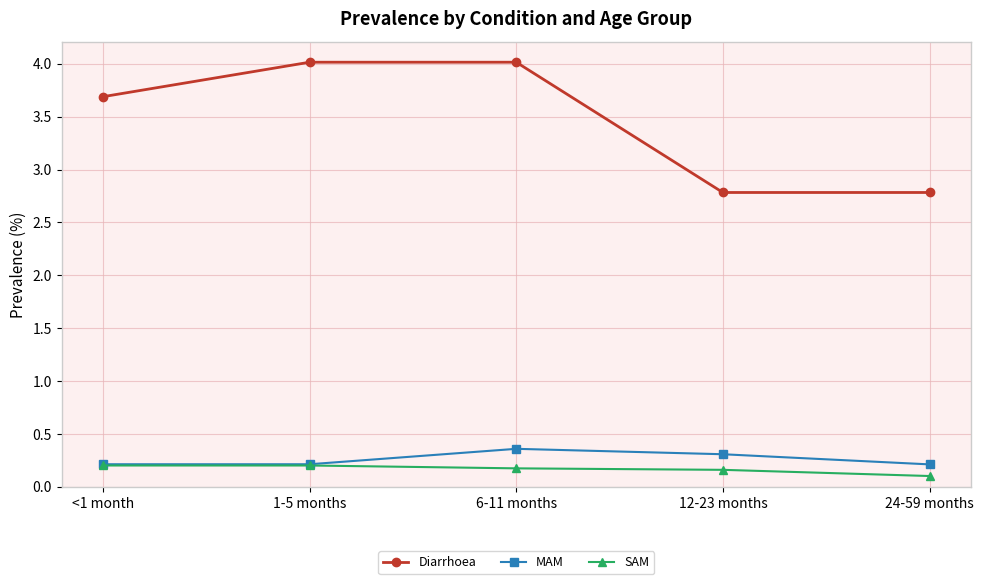

What is the average value of the MAM series?

0.3